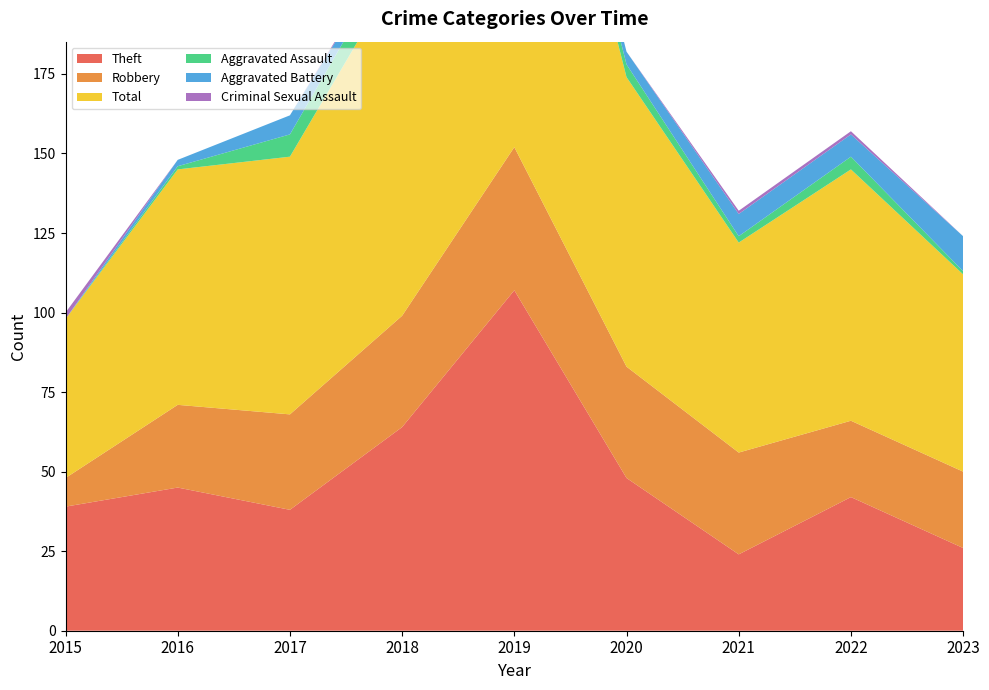

Reading right to left, what are all the values shown in this chart?

Theft: 2023=26	2022=42	2021=24	2020=48	2019=107	2018=64	2017=38	2016=45	2015=39
Robbery: 2023=24	2022=24	2021=32	2020=35	2019=45	2018=35	2017=30	2016=26	2015=9
Total: 2023=62	2022=79	2021=66	2020=91	2019=161	2018=110	2017=81	2016=74	2015=50
Aggravated Assault: 2023=1	2022=4	2021=2	2020=4	2019=4	2018=8	2017=7	2016=1	2015=0
Aggravated Battery: 2023=11	2022=7	2021=7	2020=4	2019=3	2018=2	2017=6	2016=2	2015=0
Criminal Sexual Assault: 2023=0	2022=1	2021=1	2020=0	2019=1	2018=1	2017=0	2016=0	2015=2